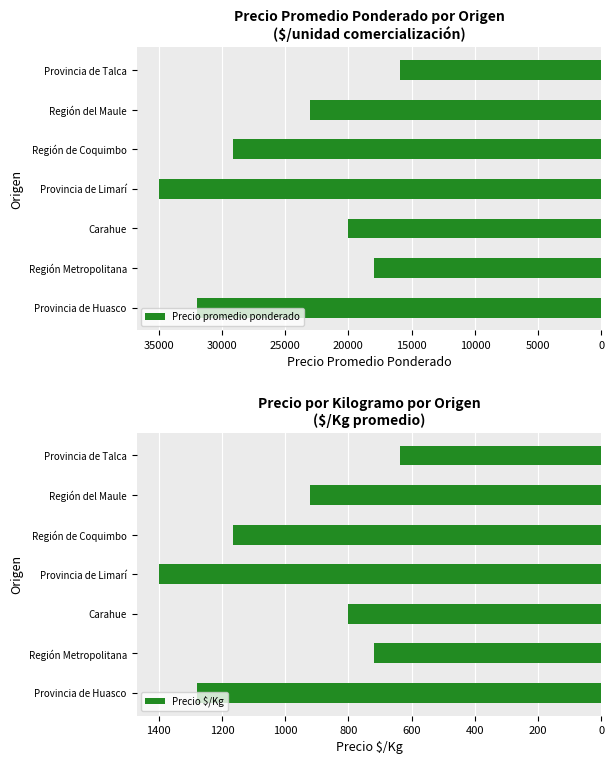

The Precio promedio ponderado series shows 9793 at 15000. True or false?

False